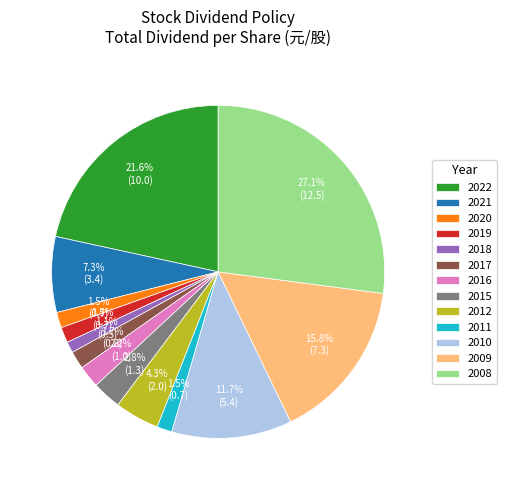

Which category has the biggest portion of the pie?

2008